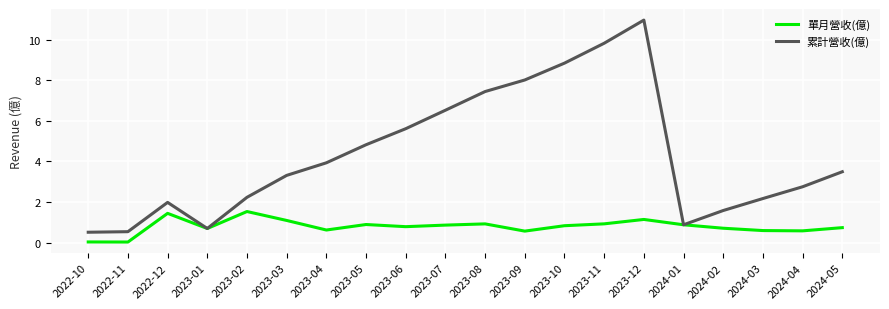

What is the total value across all series at 2022-12?

3.4